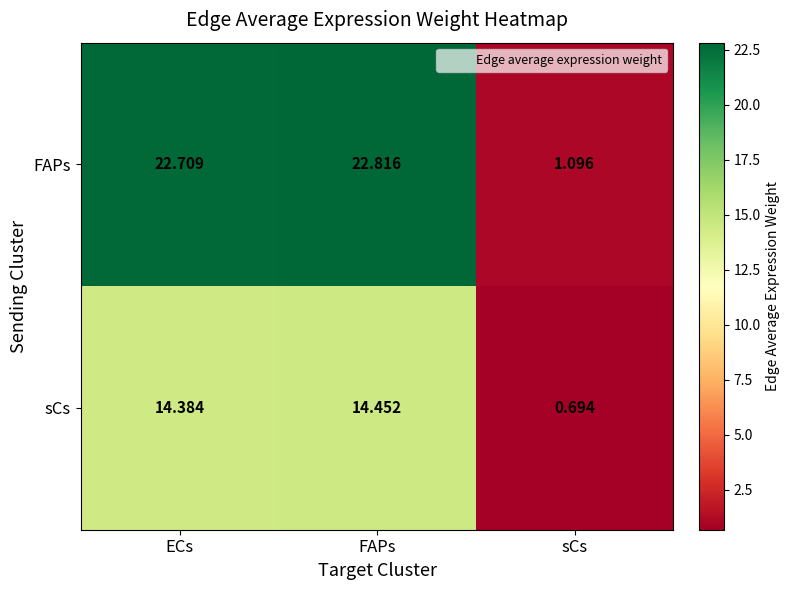

How many series are shown in this chart?

2